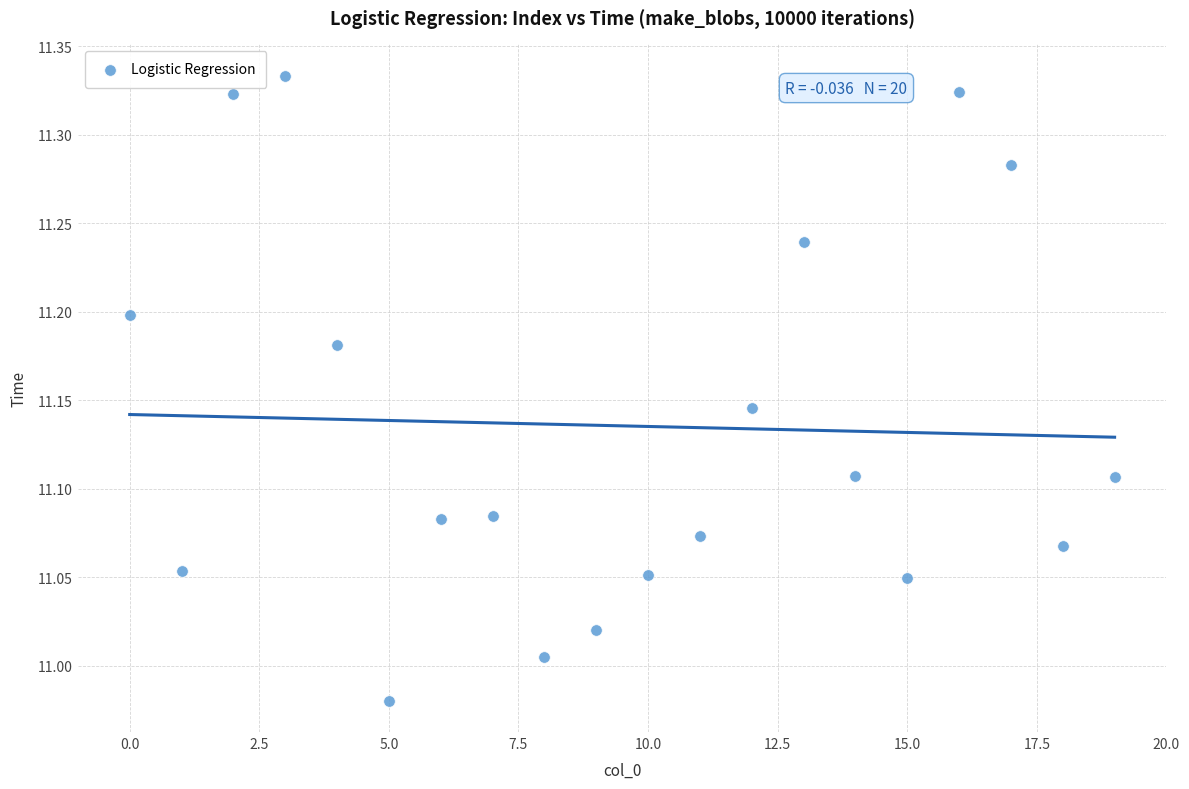

What is the range of Y values (max minus min)?

0.4